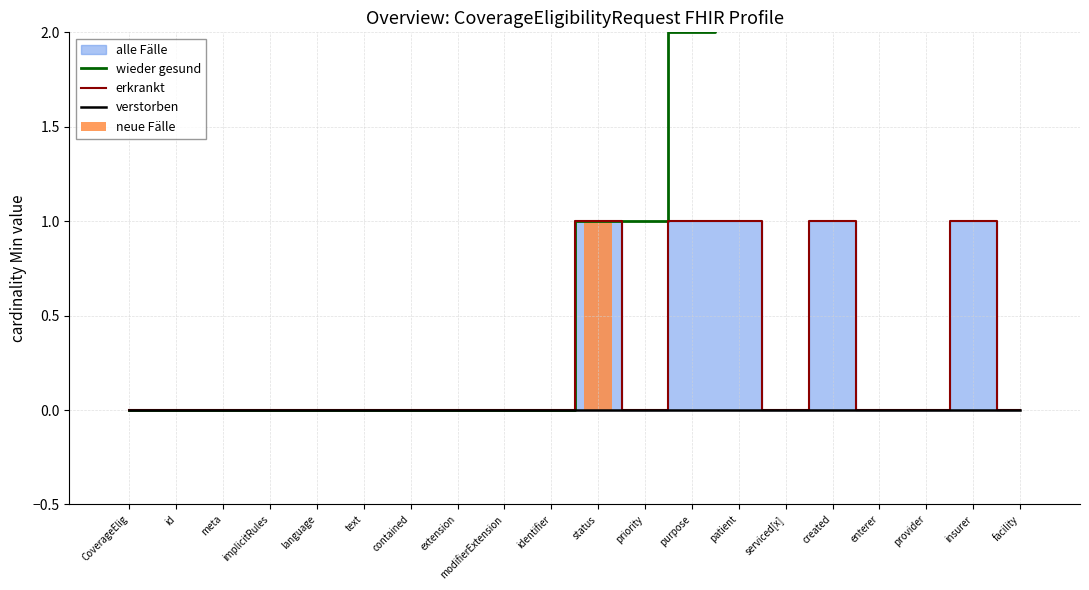

True or false: verstorben has a value of 0 at patient.

True